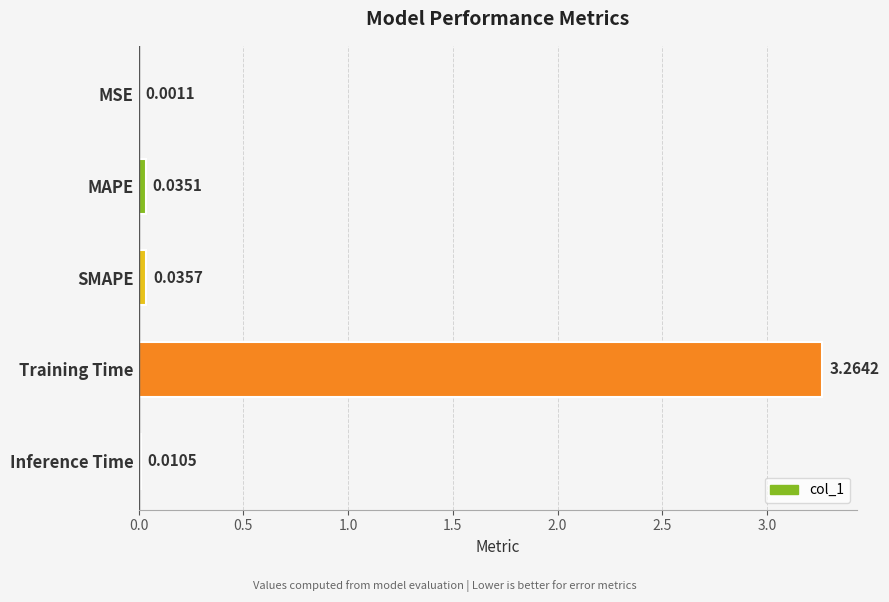

Between Inference Time and MAPE, which is larger?

MAPE